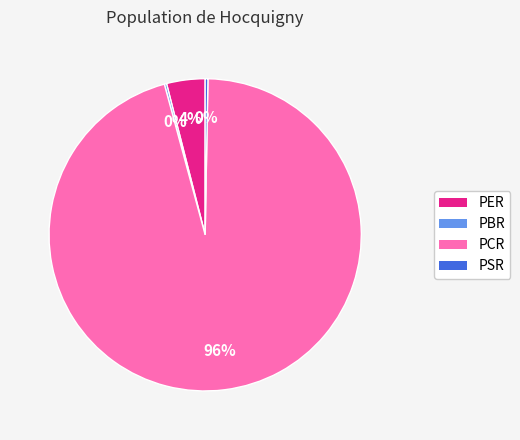

True or false: PER accounts for 4% of the total.

True